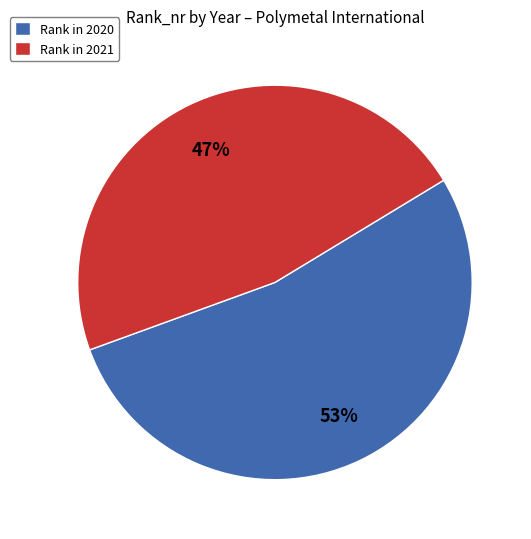

True or false: Rank in 2020 accounts for 66% of the total.

False